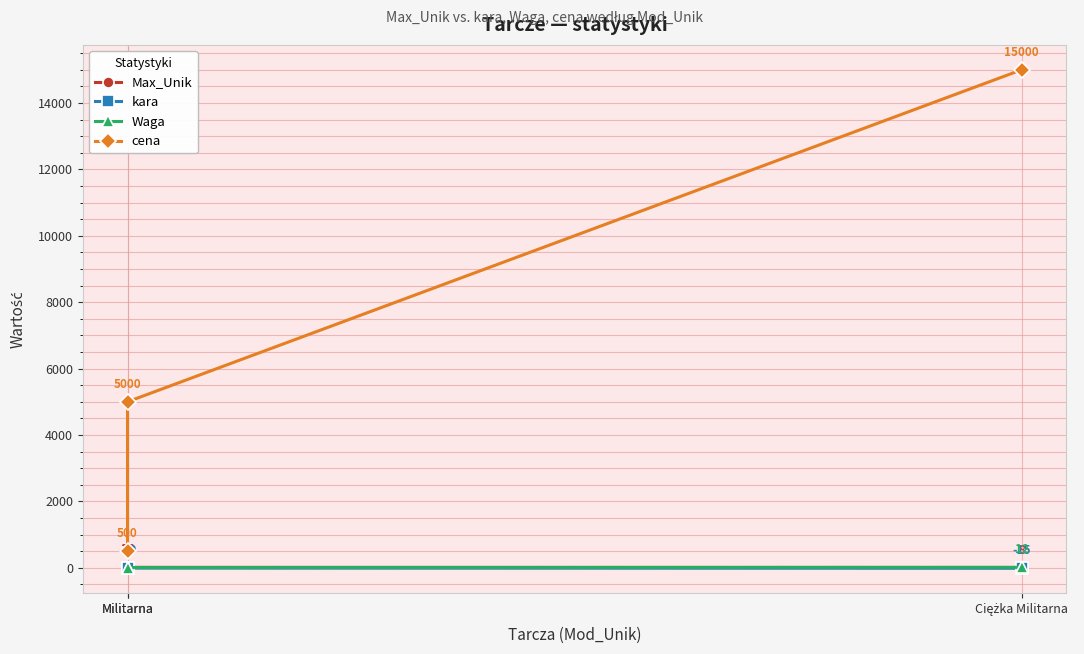

What is the greatest value displayed?

15000